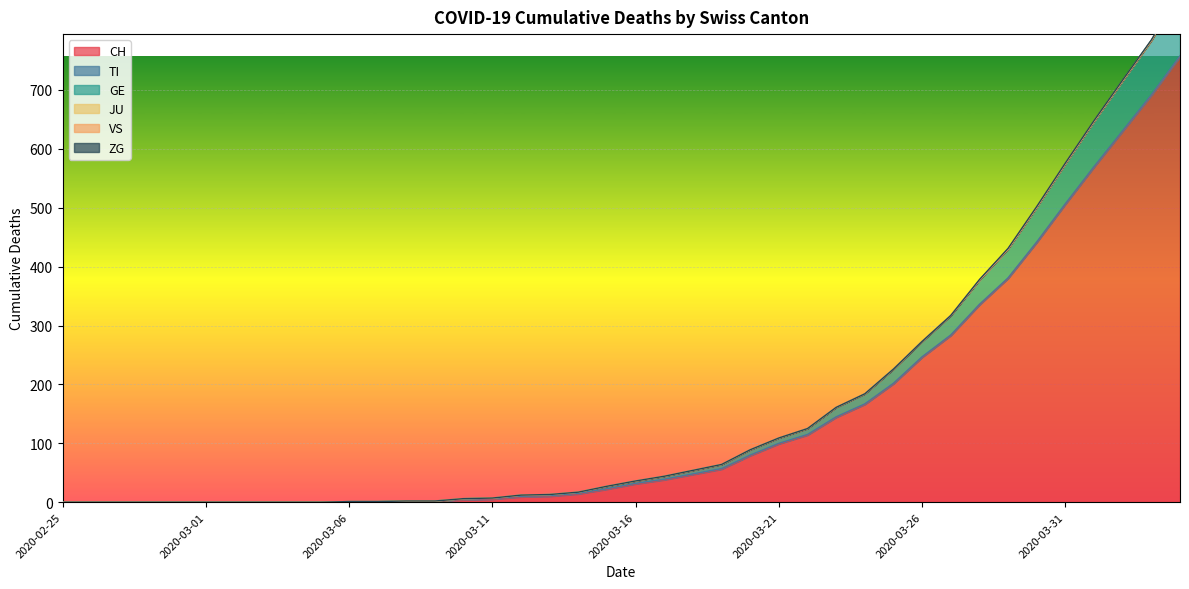

True or false: CH and GE intersect in this chart.

False